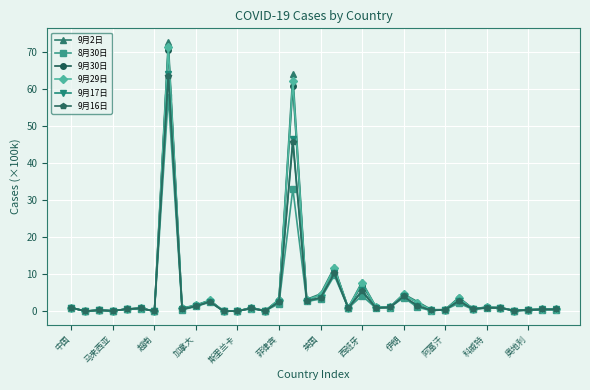

Which series has the largest range (max minus min)?

9月2日